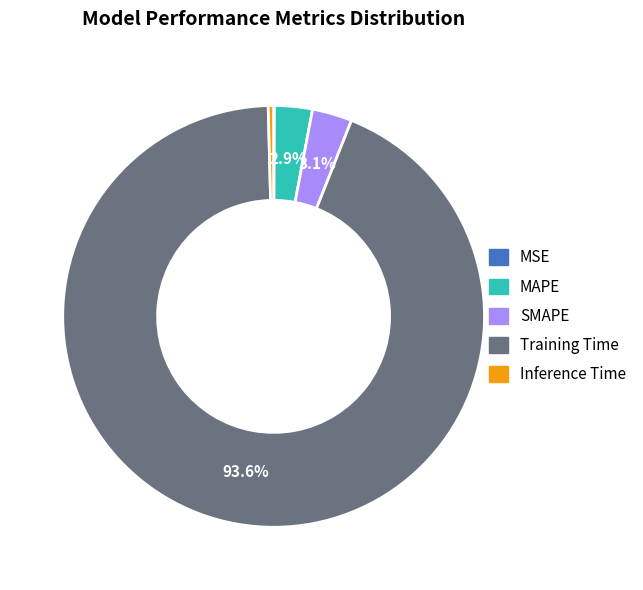

What percentage is the Training Time slice, to the nearest percent?

94%